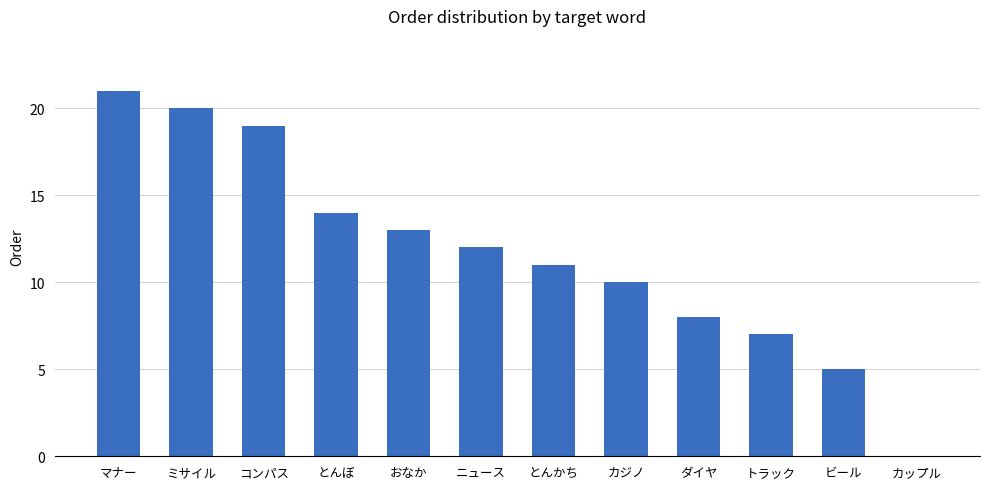

What is the sum of all values?

140